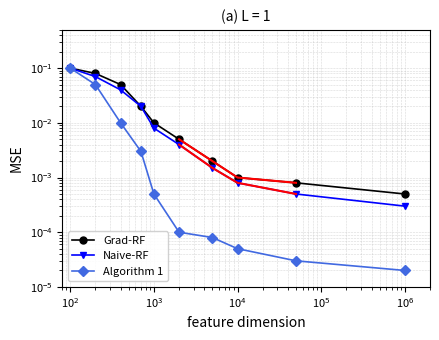

The value of Algorithm 1 at $\mathdefault{10^{3}}$ is 0.0. True or false?

True